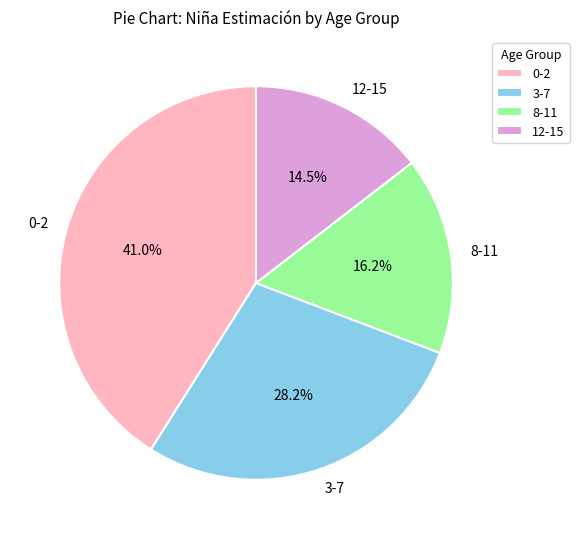

Count the number of slices in the pie.

4